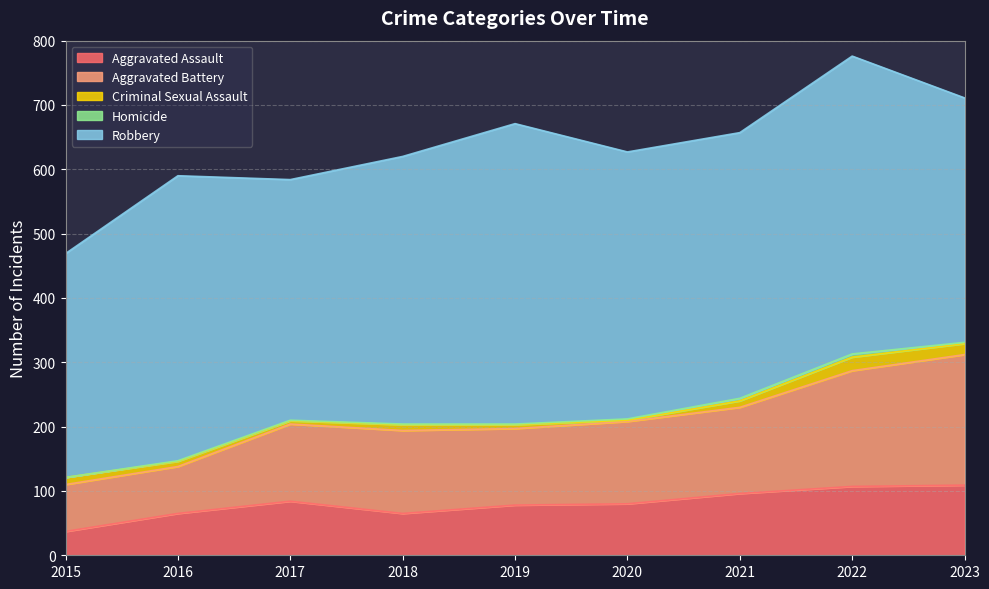

List the labels in order of Aggravated Battery value, largest first.

2023, 2022, 2021, 2018, 2020, 2017, 2019, 2015, 2016